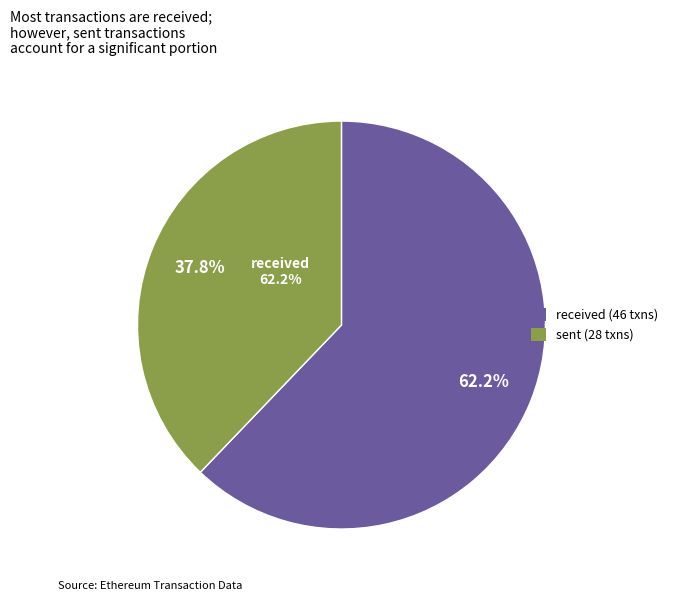

Combined, what portion of the pie is received and sent?

100.0%